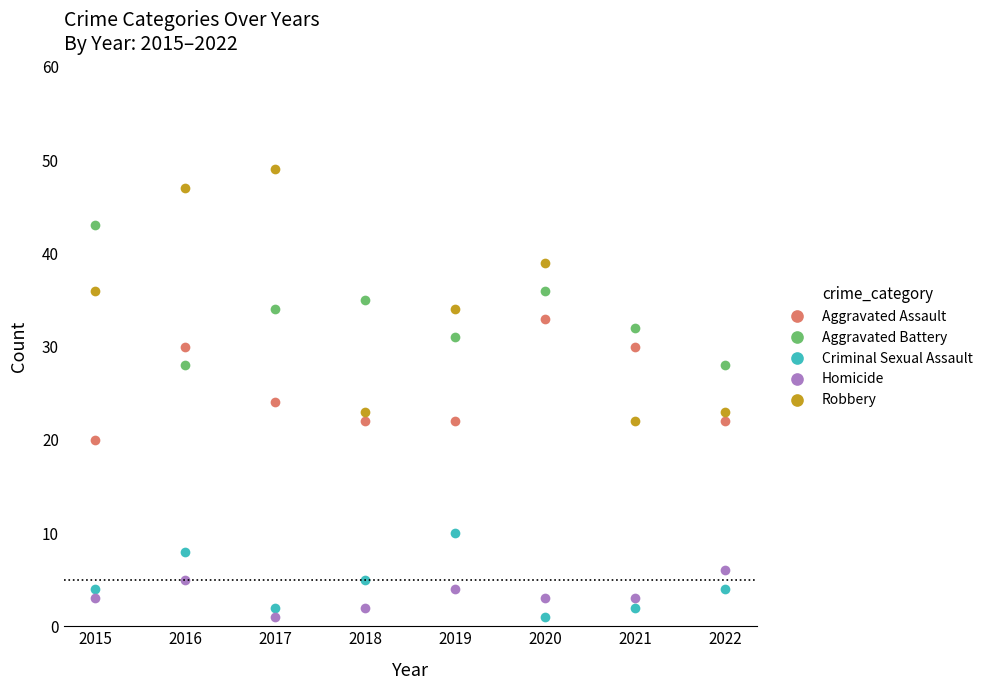

True or false: Aggravated Battery has a value of 32 at 2021.

True